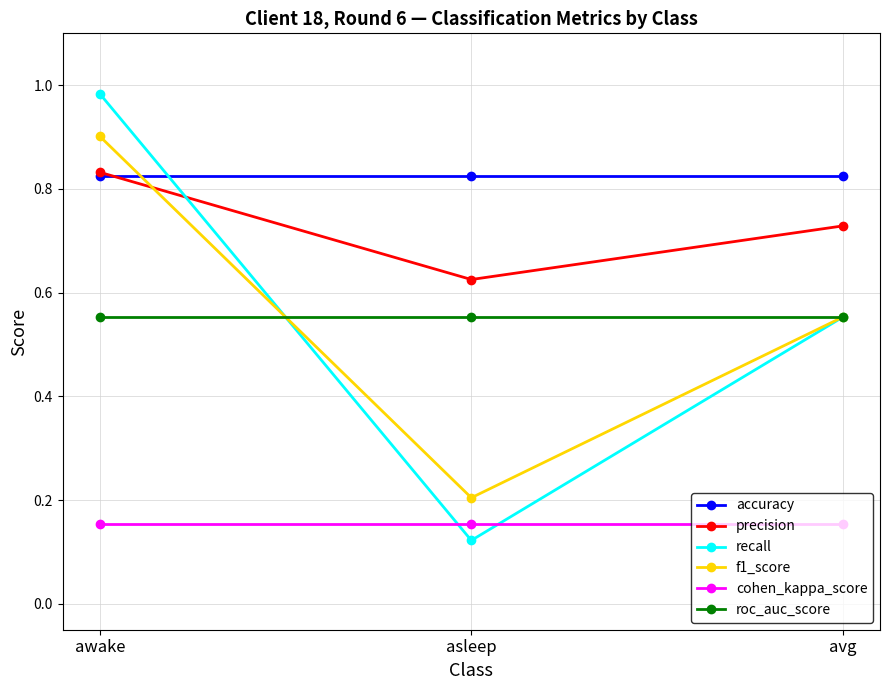

What is the label of the 2nd point from the right?

asleep